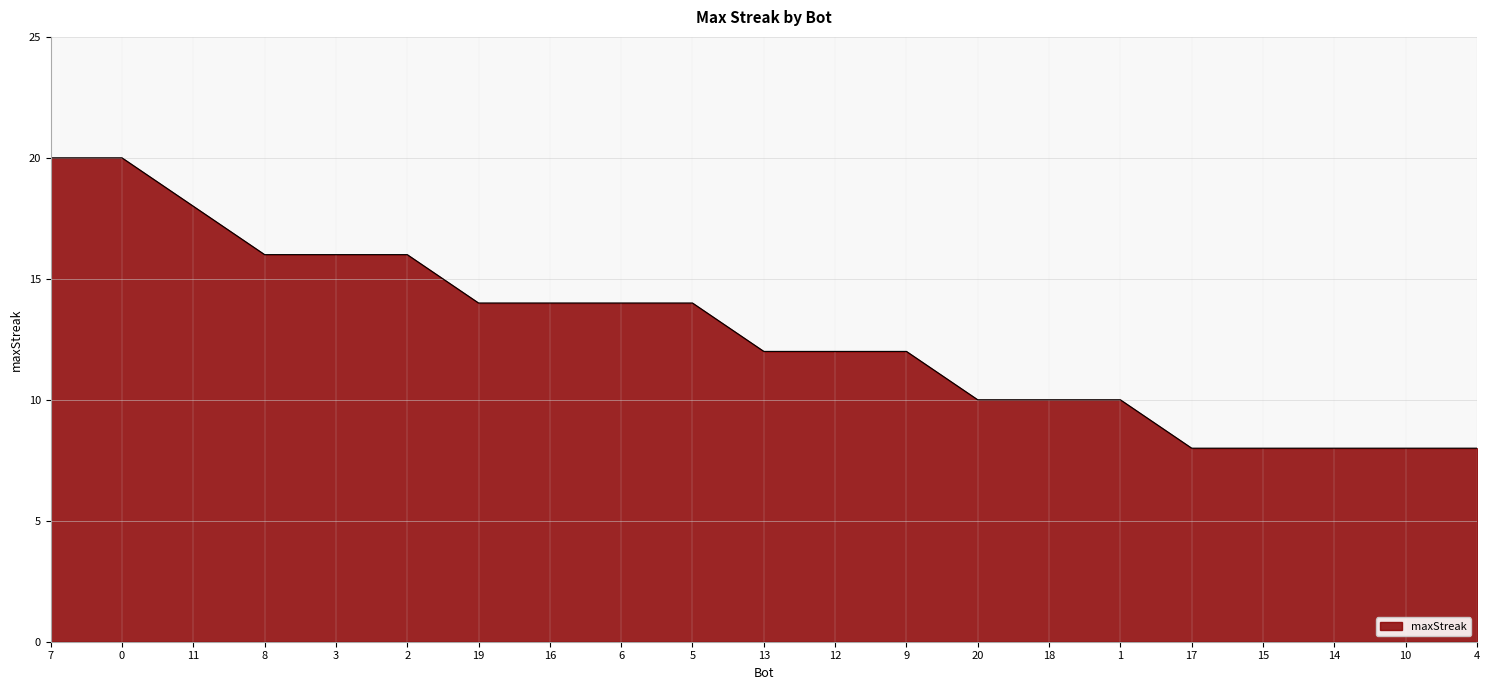

What is the difference between the values at 5 and 12?

2